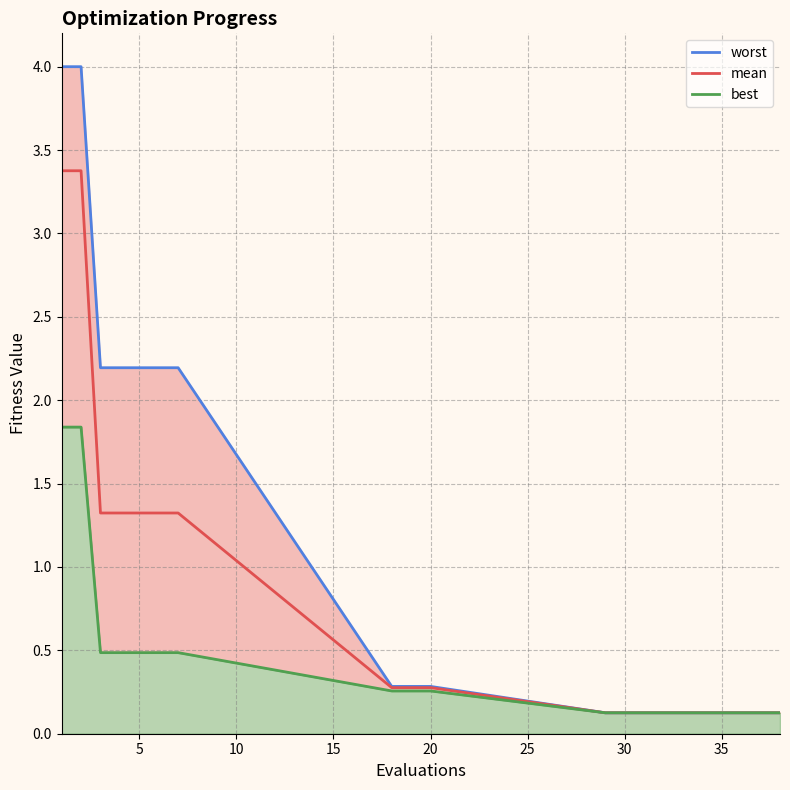

Rank the series by their average value, from highest to lowest.

worst, mean, best